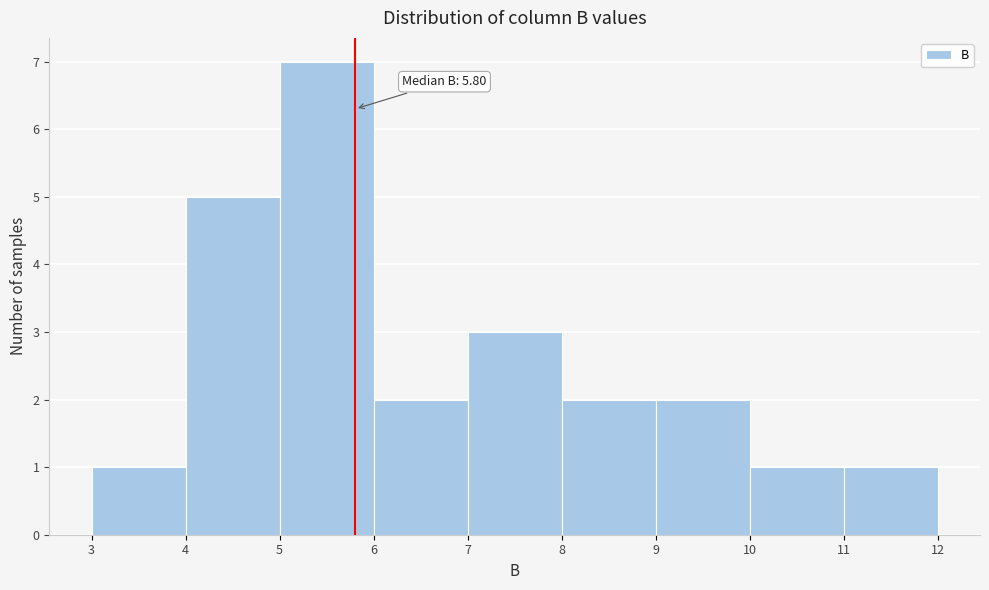

Which range on the x-axis has the tallest bar?

5 to 6